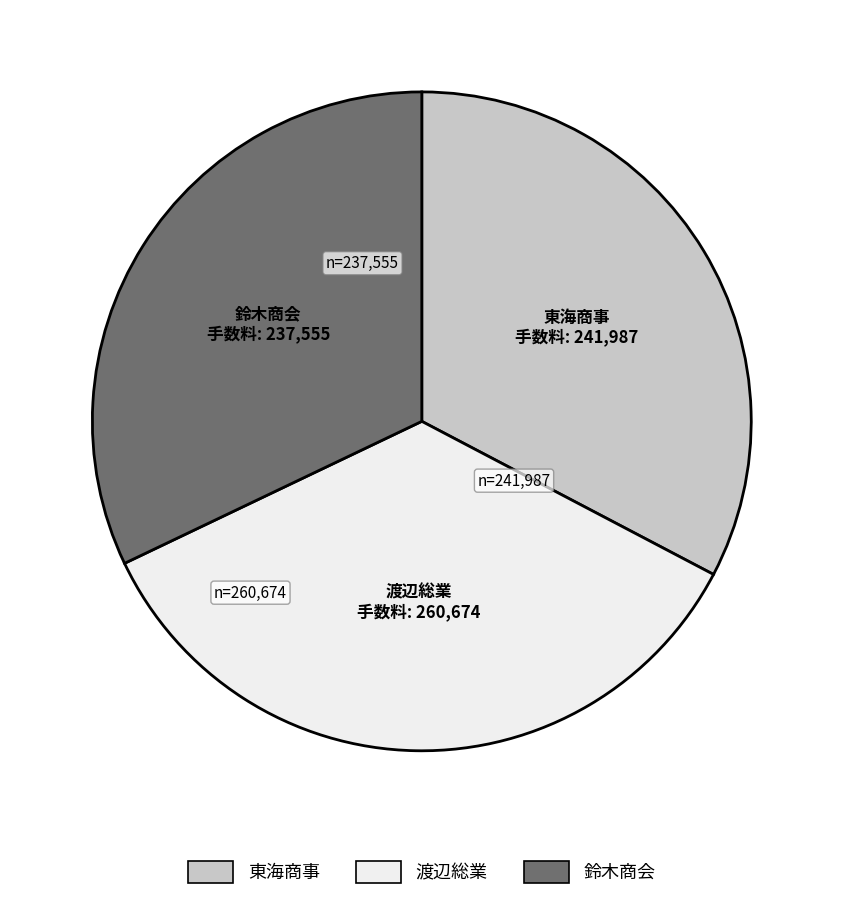

What is the smallest slice in the pie chart?

鈴木商会